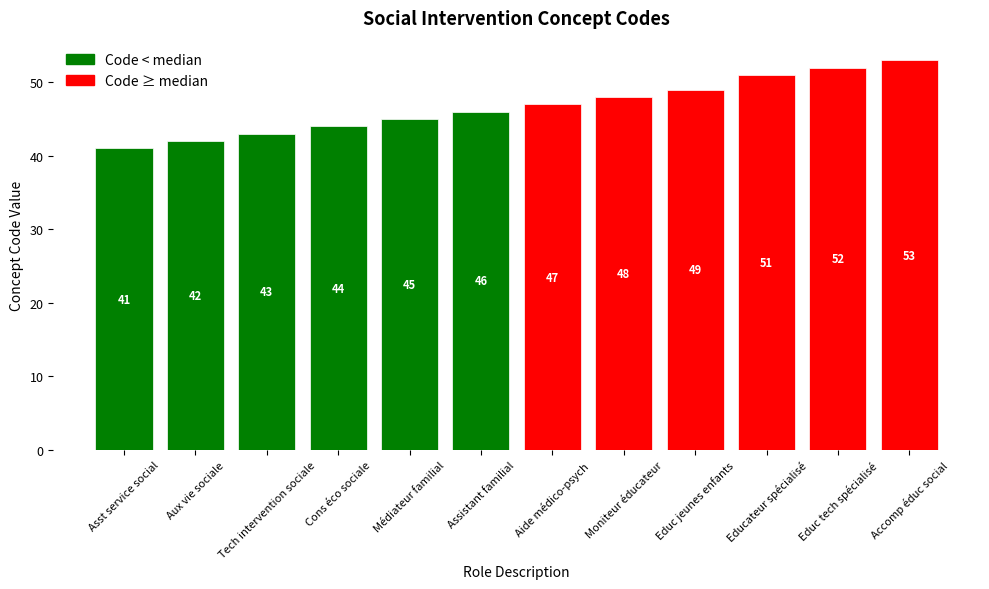

True or false: the data shows 65 at Moniteur éducateur.

False